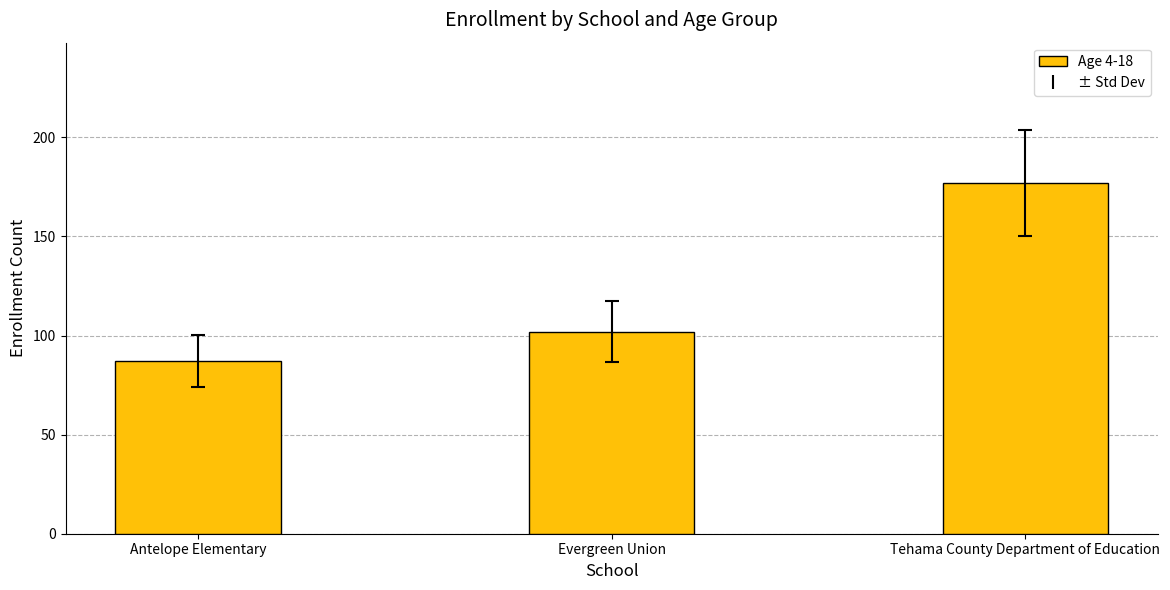

What position from the left is Tehama County Department of Education?

3